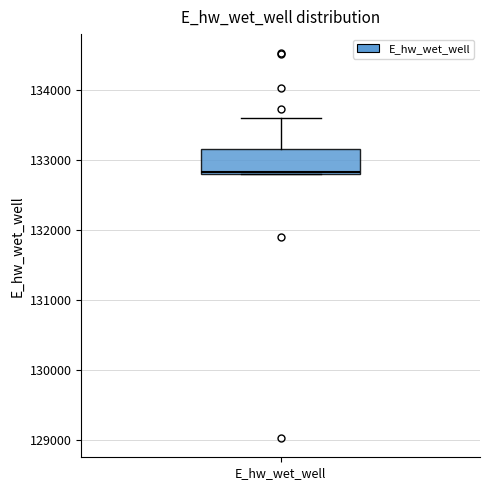

Where is the lower edge of the box for E_hw_wet_well on the y-axis? The values are not printed on the chart, so give them approximately, as read against the axis.

132800